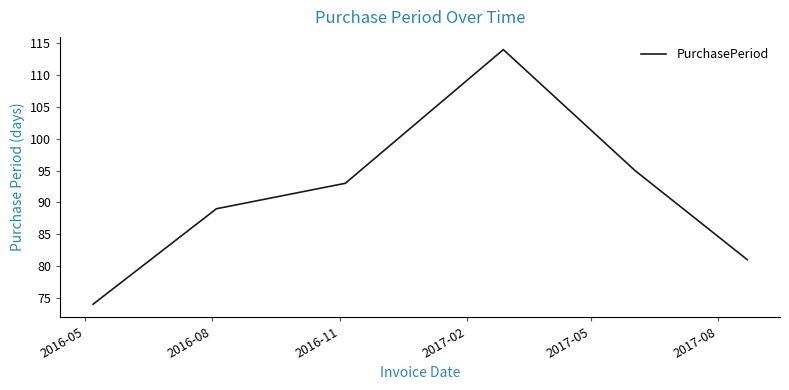

What is the difference between the maximum and minimum values?

40